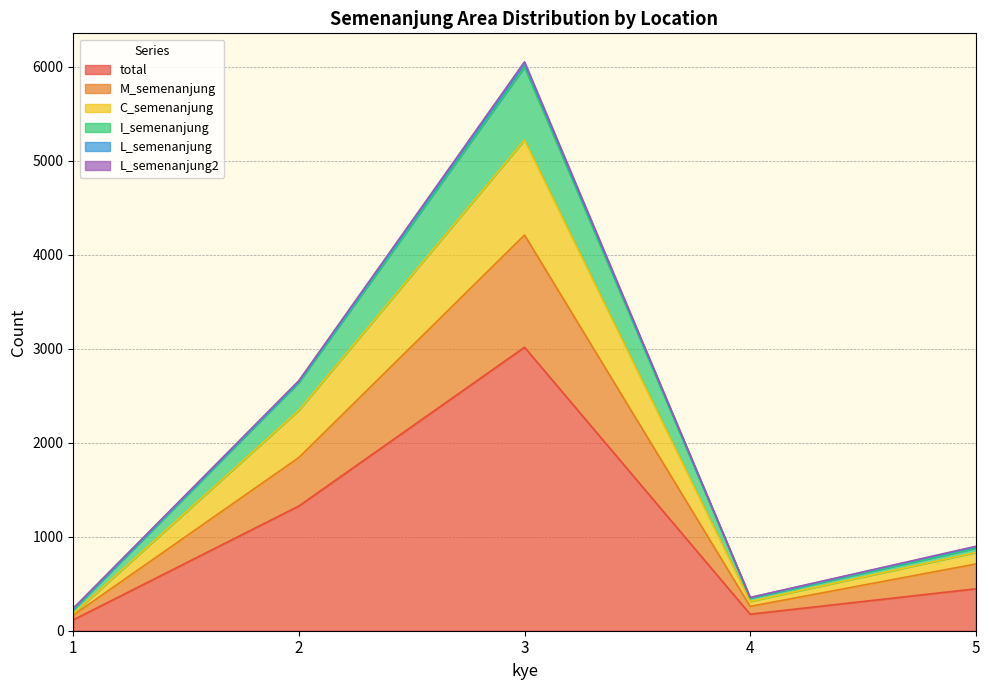

At which label is C_semenanjung closest to 2701?

2